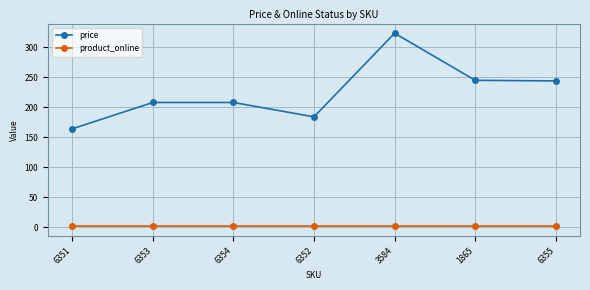

Which category has the lowest value in the price series?

6351